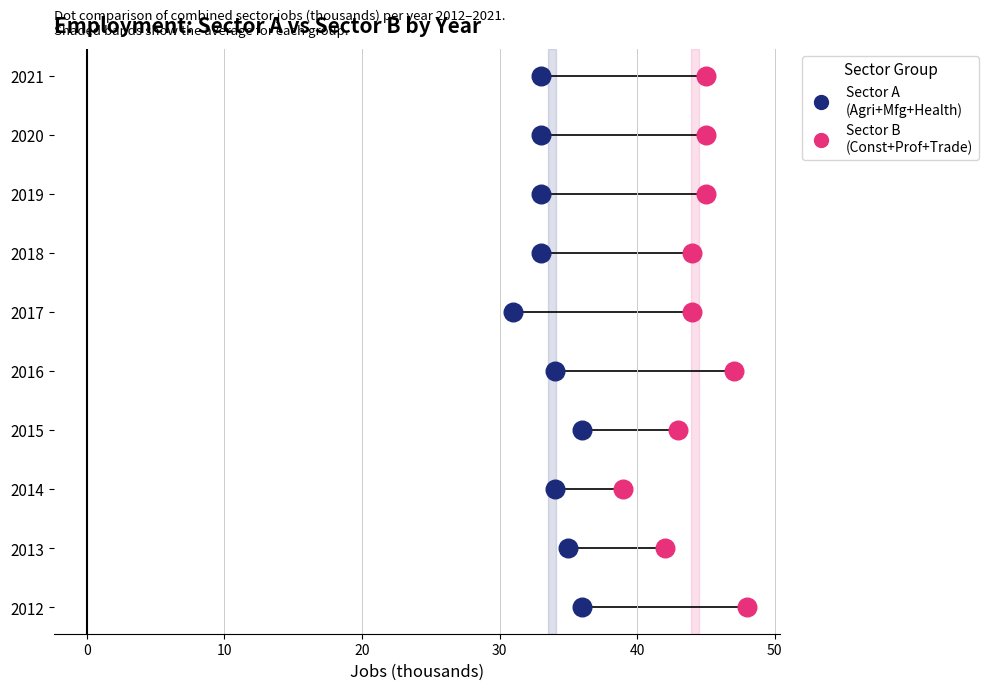

At which category is the sum across all series the highest?

2012